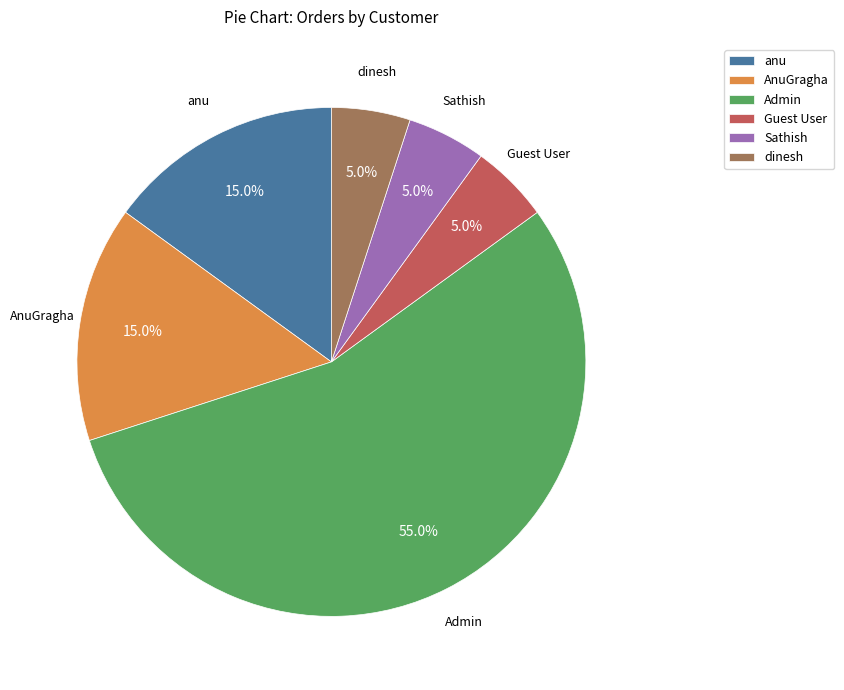

Which category has the biggest portion of the pie?

Admin